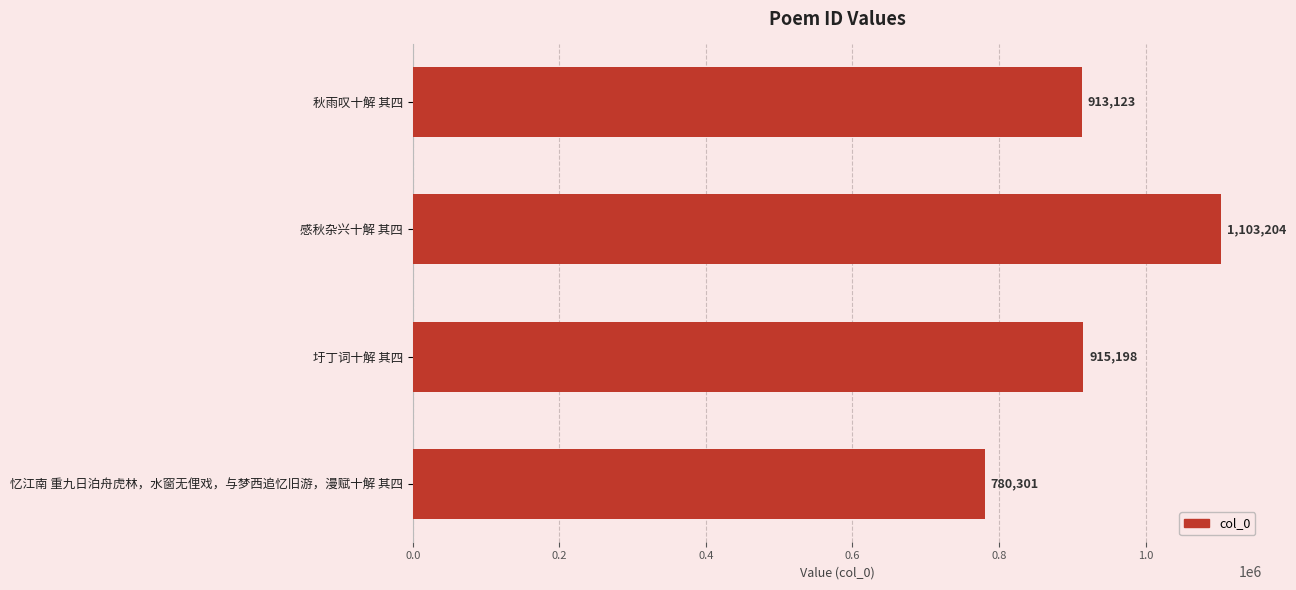

At which category does the chart reach its minimum across all series?

忆江南 重九日泊舟虎林，水窗无俚戏，与梦西追忆旧游，漫赋十解 其四